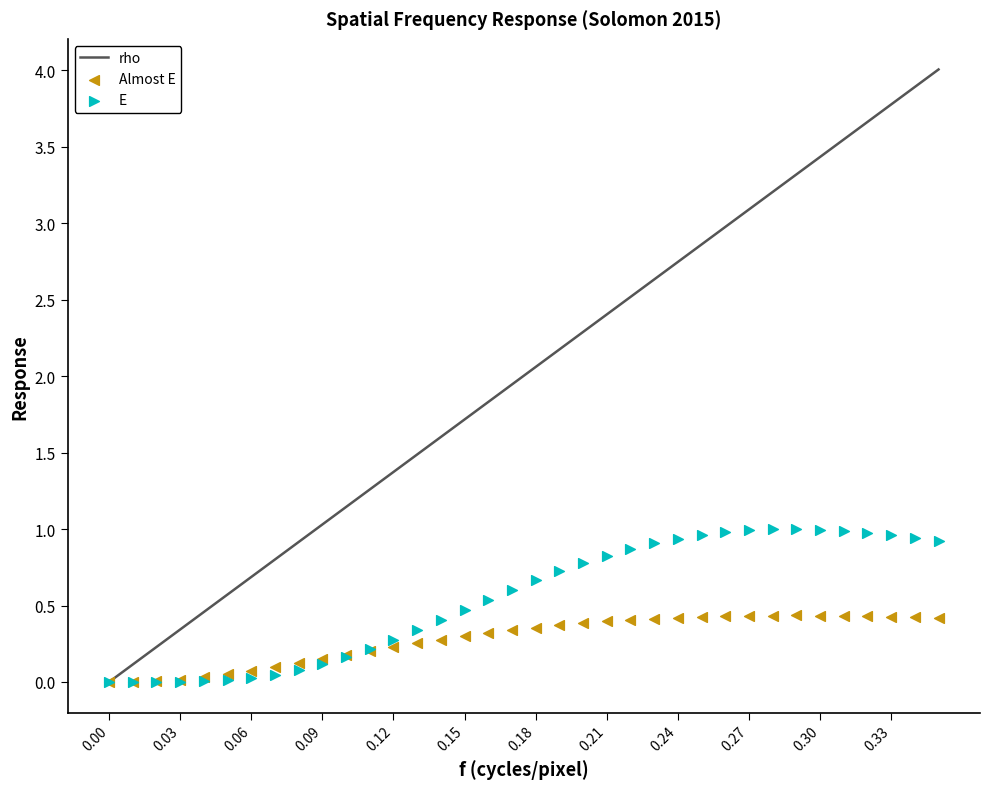

What is the total value across all series at 0.18?

3.1